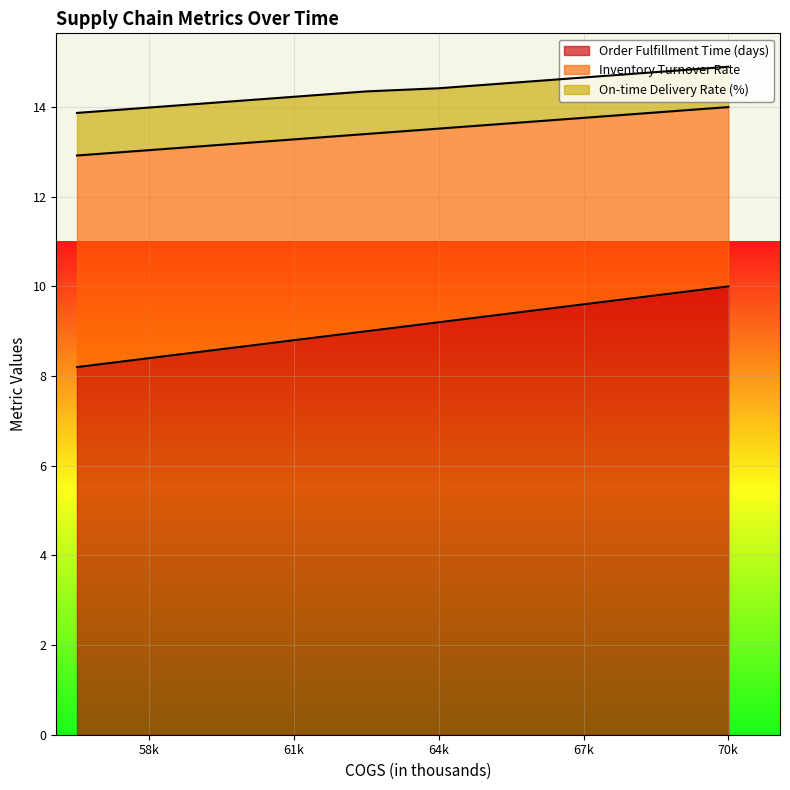

What is the difference between the maximum and minimum values in the Order Fulfillment Time (days) series?

1.8